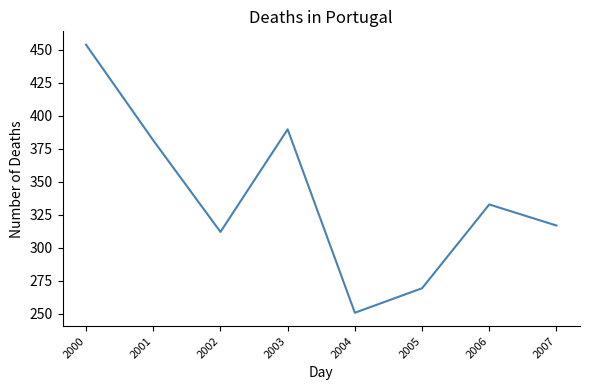

At which label does the data first exceed 332?

2000